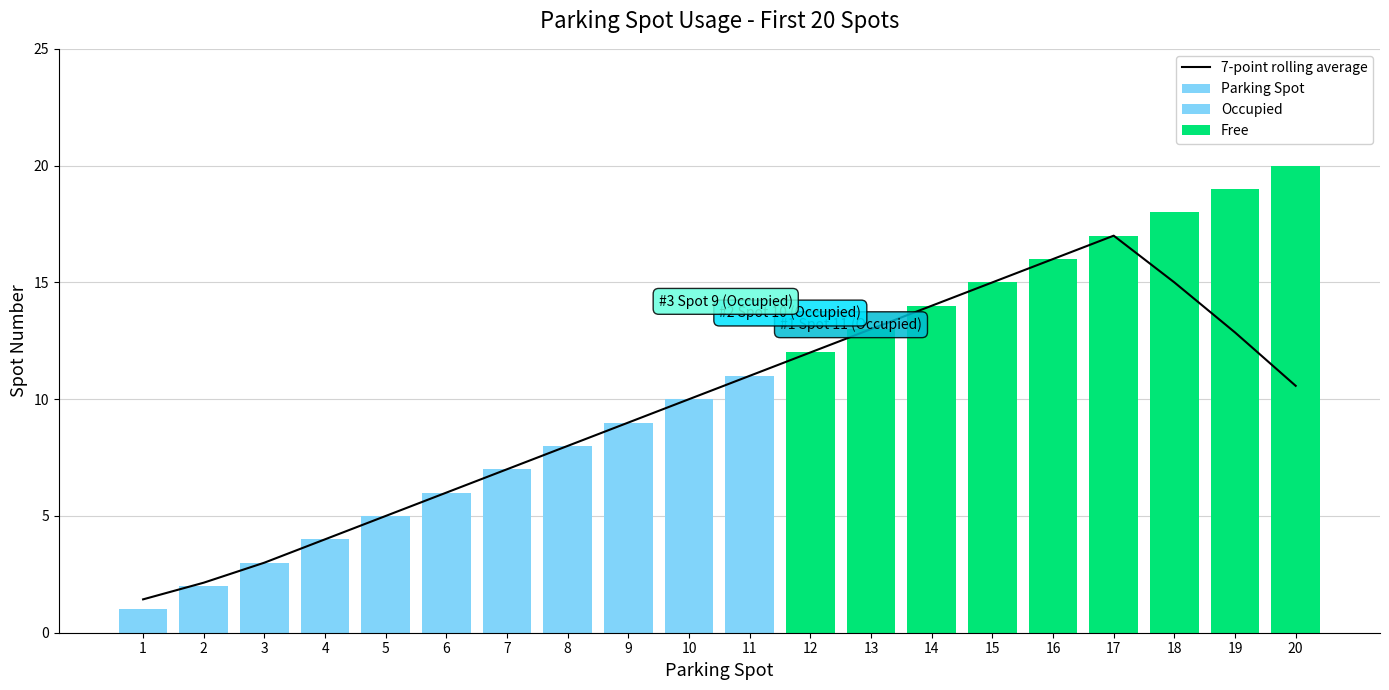

Rank the categories by value from highest to lowest.

20, 19, 18, 17, 16, 15, 14, 13, 12, 11, 10, 9, 8, 7, 6, 5, 4, 3, 2, 1